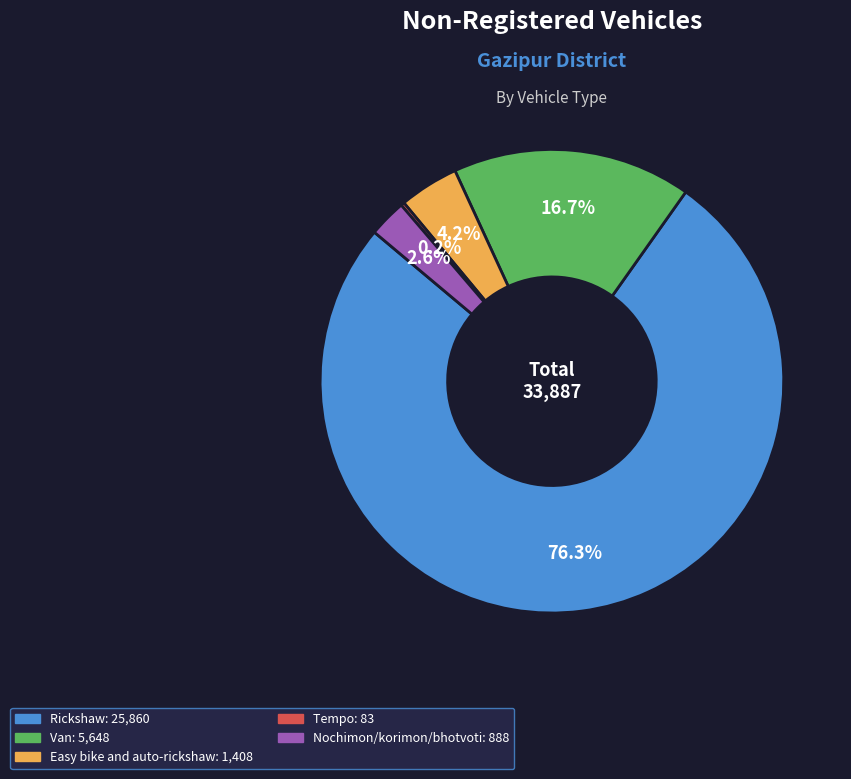

What is the largest slice in the pie chart?

Rickshaw